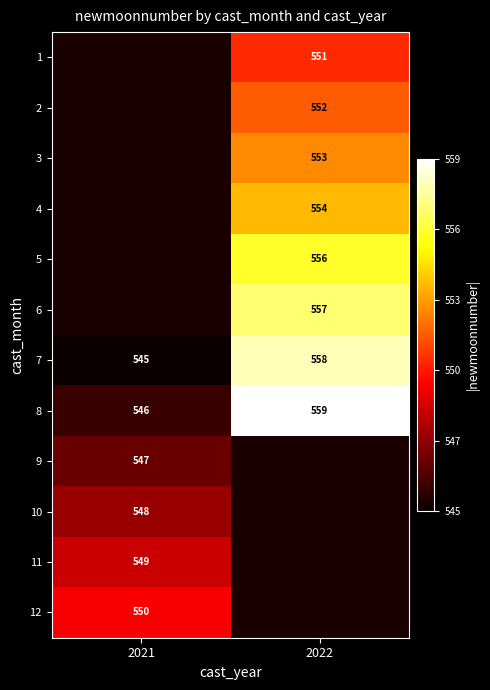

The value of 4 at 2022 is 147. True or false?

False